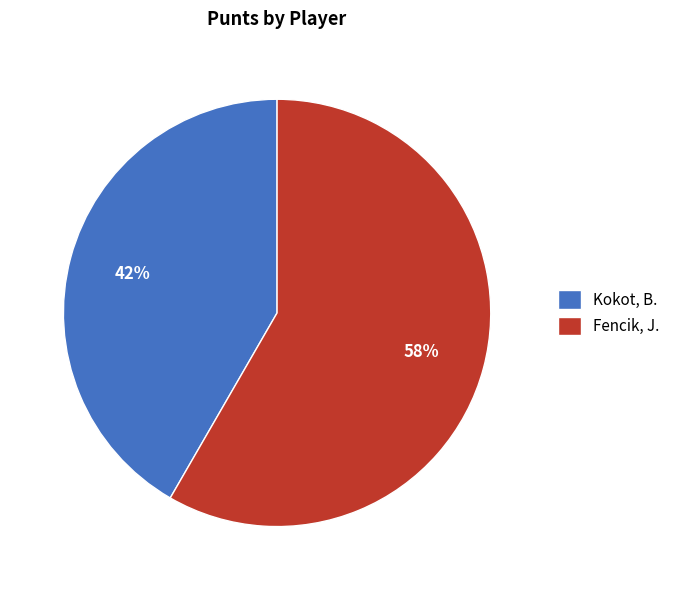

Combined, do Fencik, J. and Kokot, B. account for over 50%?

Yes